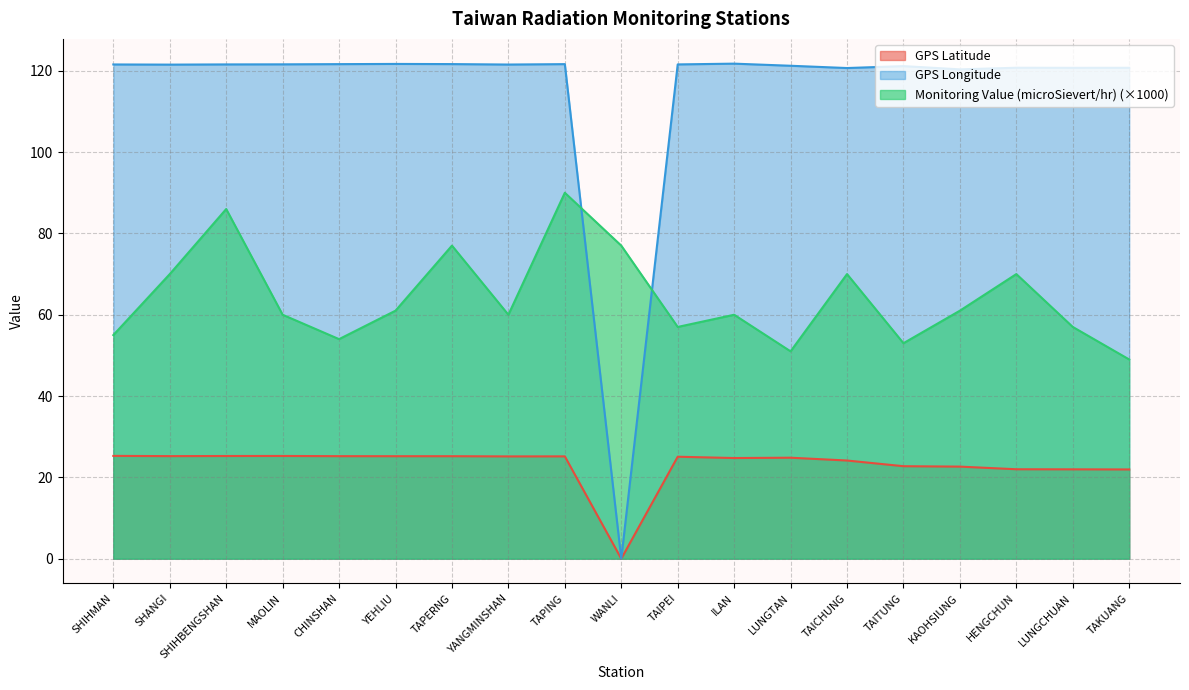

What is the label of the 16th point from the right?

MAOLIN